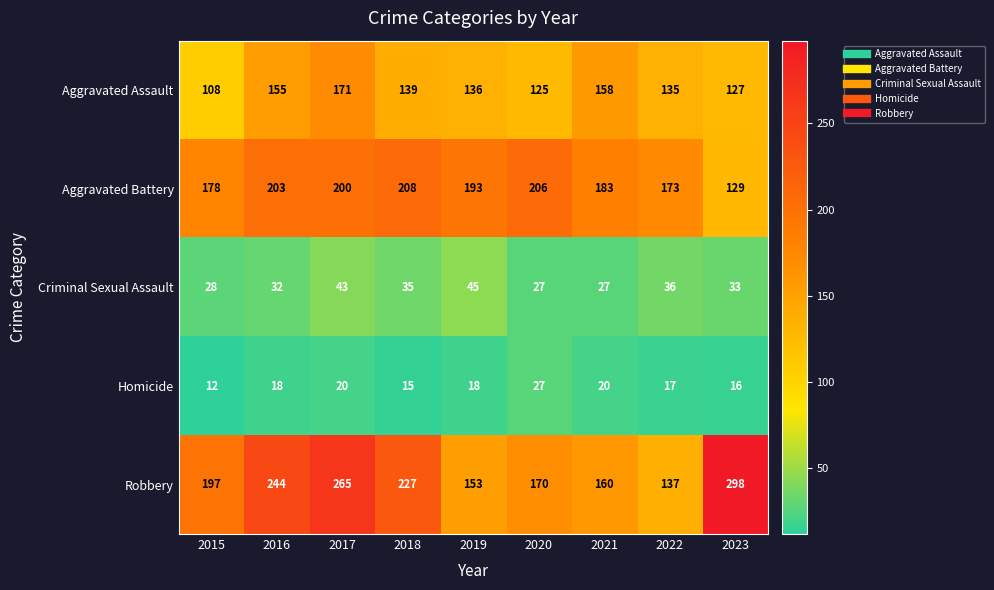

Which series has the widest spread of values?

Robbery